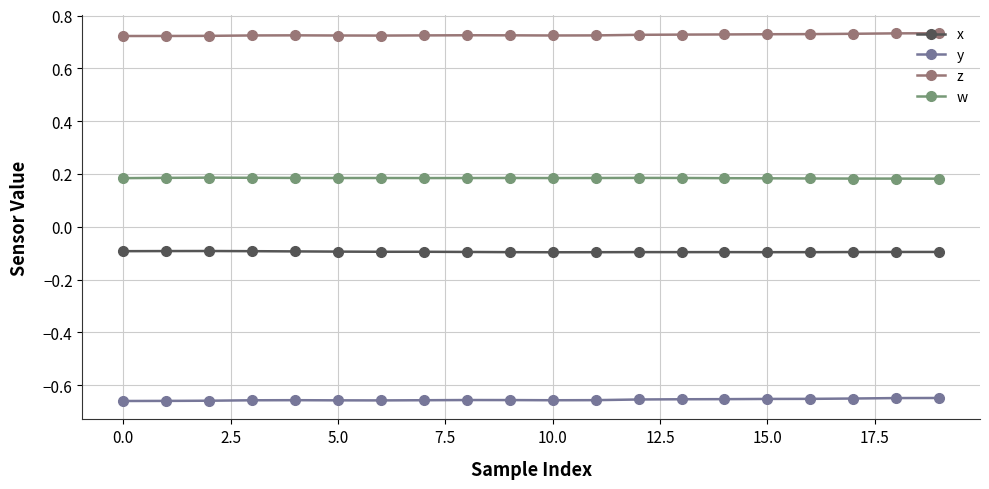

How many z values are between 0 and 1?

20